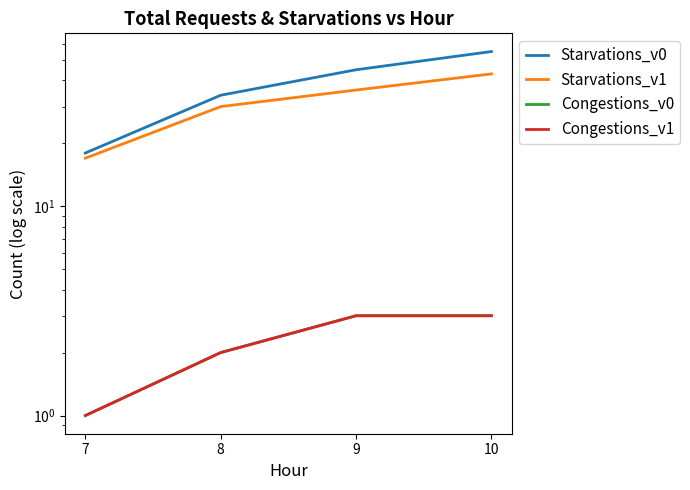

How many lines are shown in the chart?

4